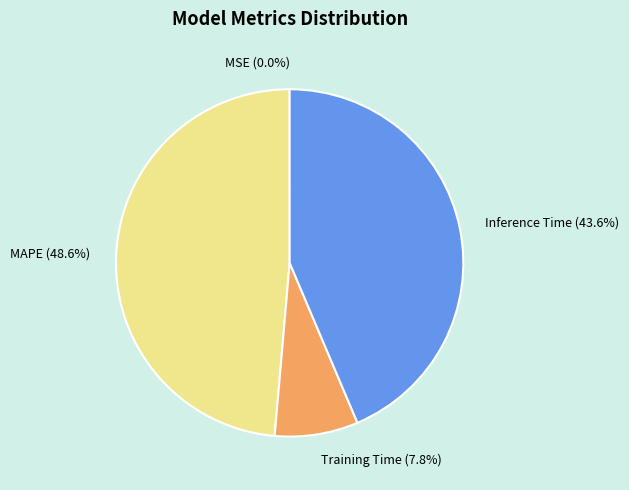

Is the sum of Inference Time and Training Time greater than half?

Yes